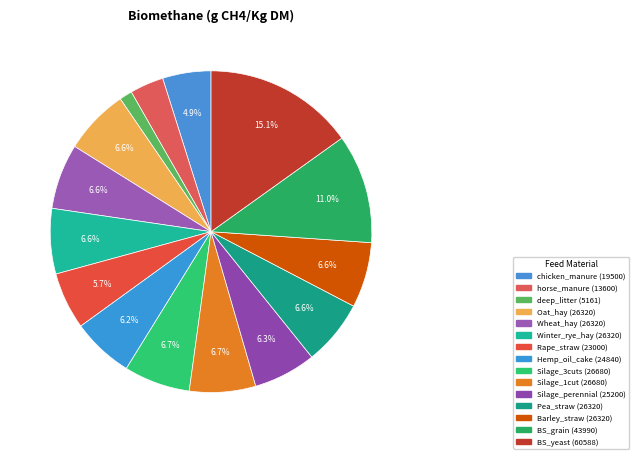

How many segments does this pie chart have?

15